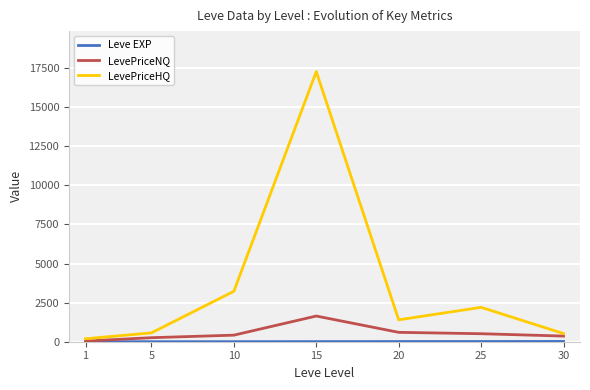

What is the value of the LevePriceHQ point at the 6th from the left?

2199.4